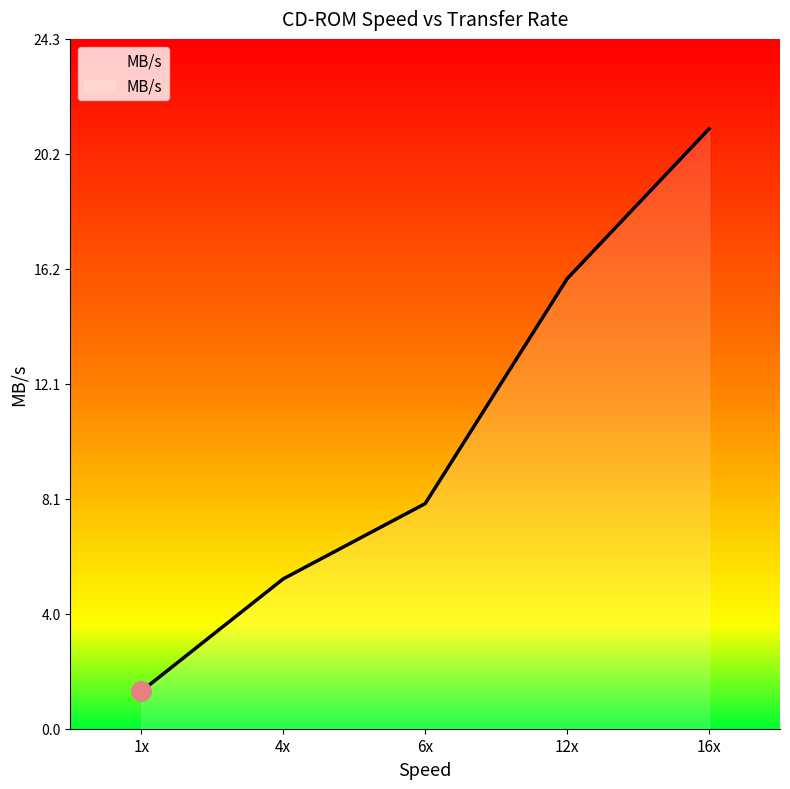

What position from the left is 4x?

2